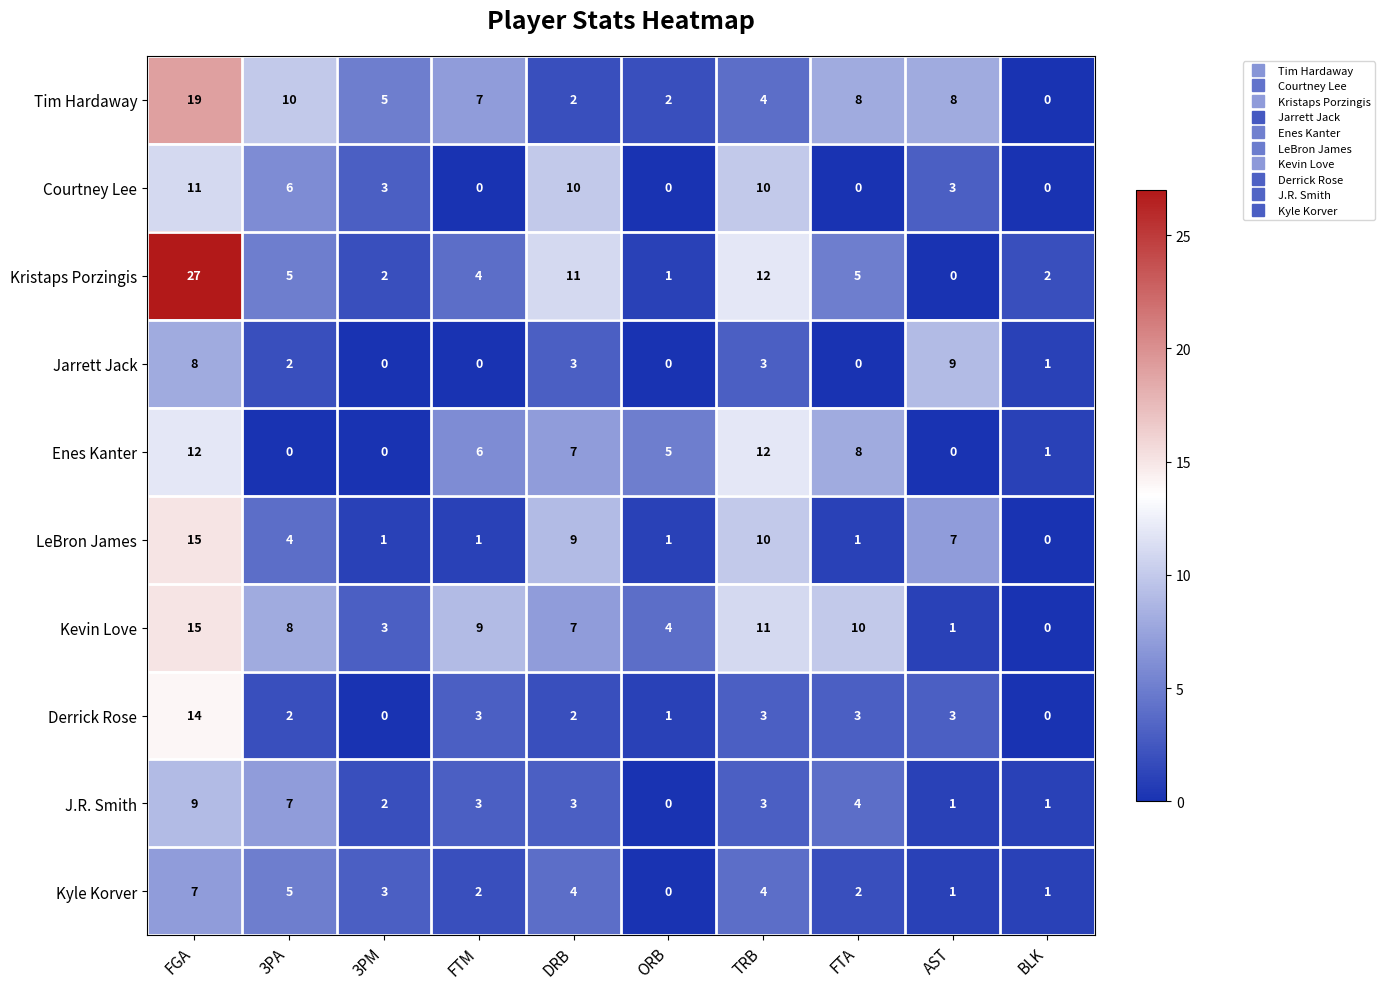

At which category does the chart reach its peak across all series?

FGA